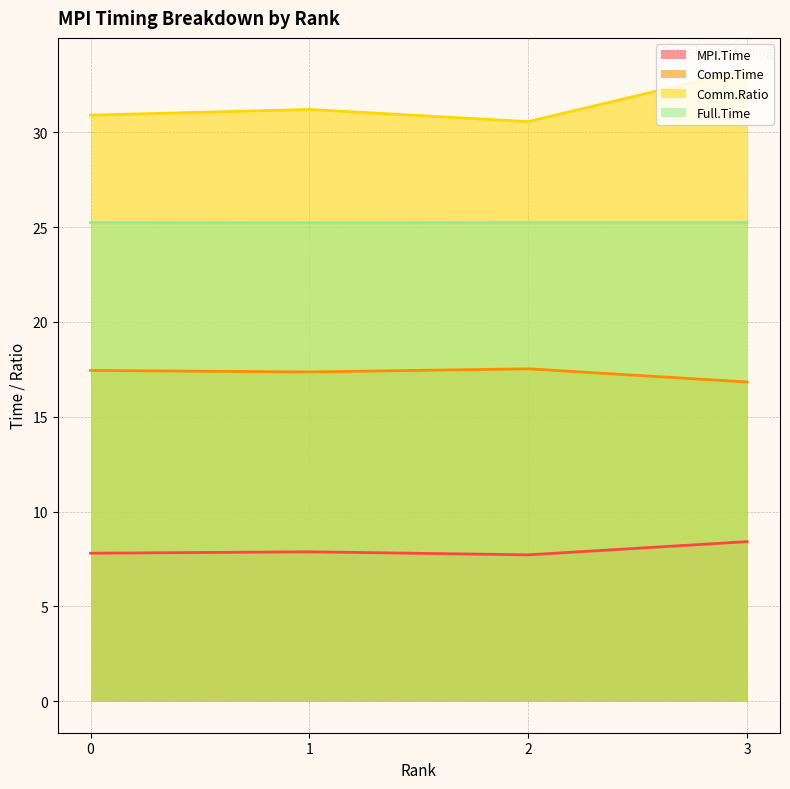

Between 3 and 2, which is larger?

3